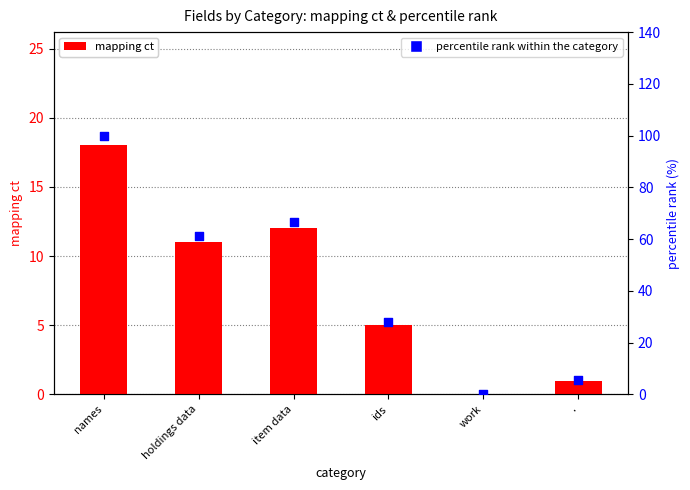

What are all the series names shown in the legend?

mapping ct, percentile rank within the category